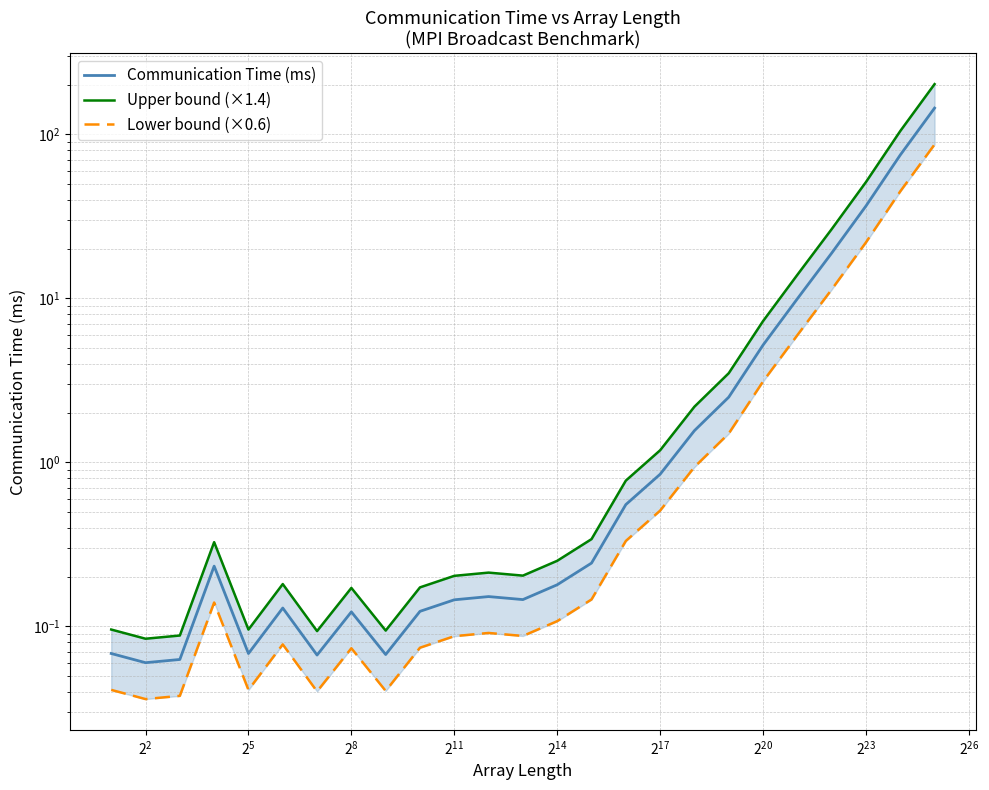

True or false: Lower bound (×0.6) and Communication Time (ms) intersect in this chart.

False